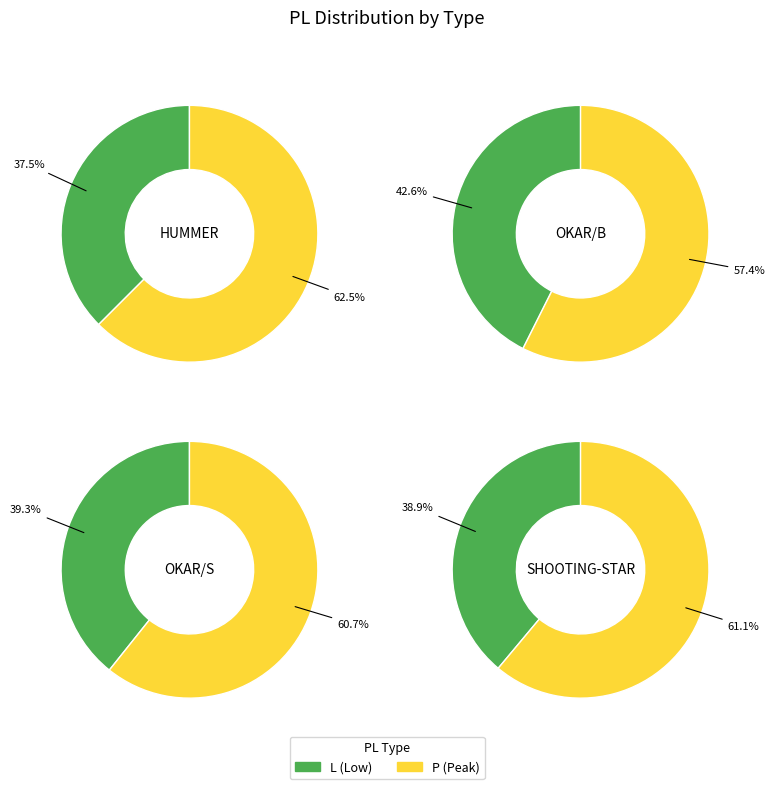

Count the number of slices in the pie.

8